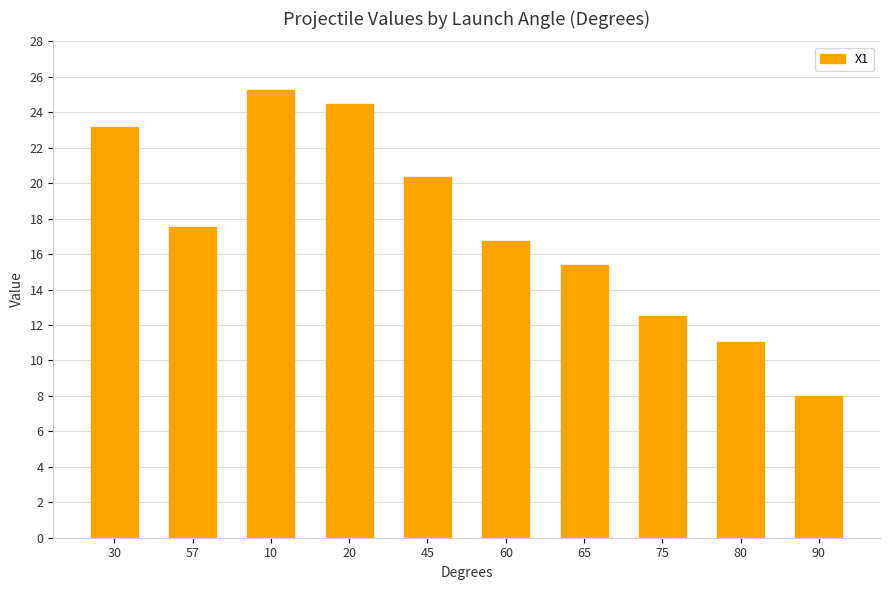

What is the value of the 5th bar from the left?

20.4